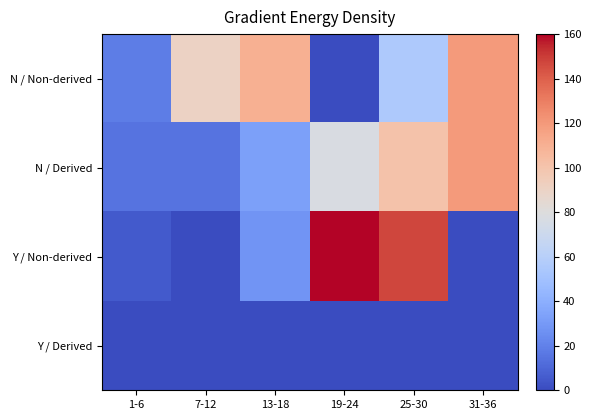

Which series has the largest total across all categories?

N / Non-derived